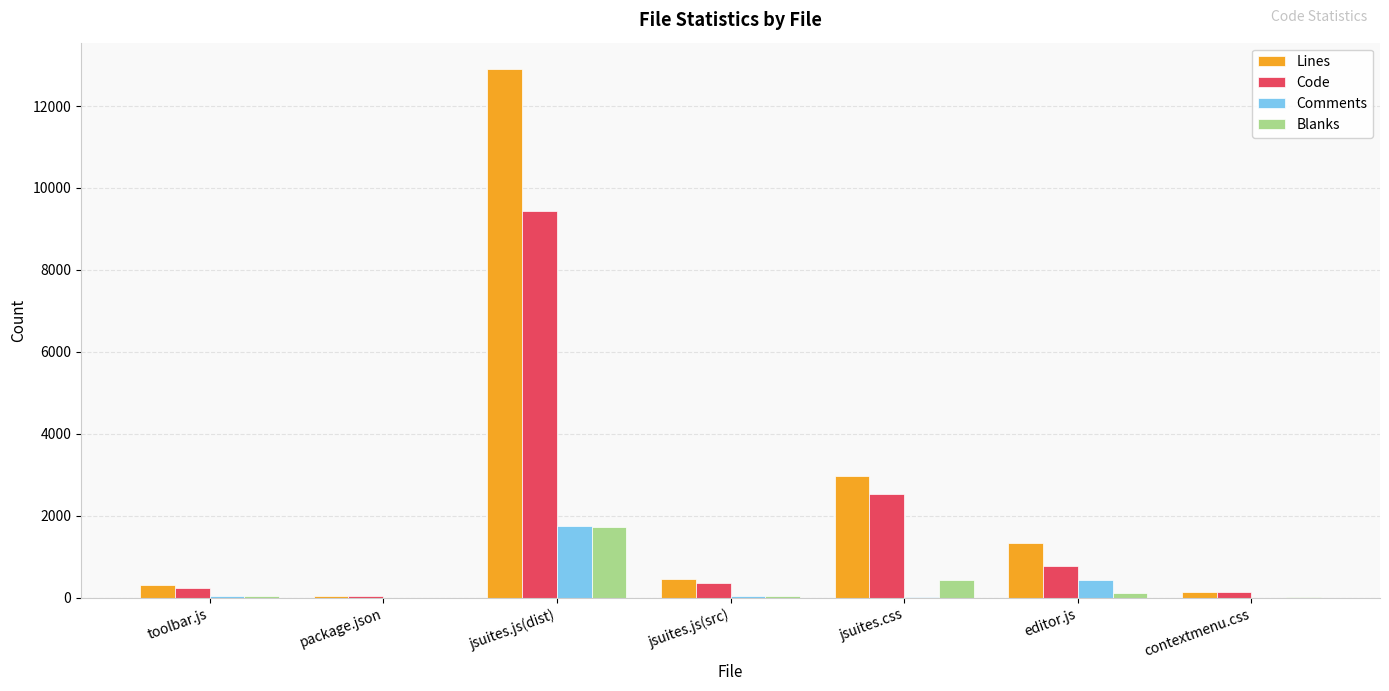

Between jsuites.css and editor.js, which series saw the biggest shift?

Code